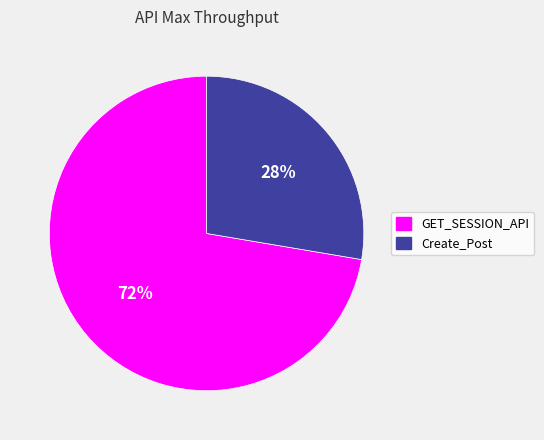

Rank the categories by value from lowest to highest.

Create_Post, GET_SESSION_API